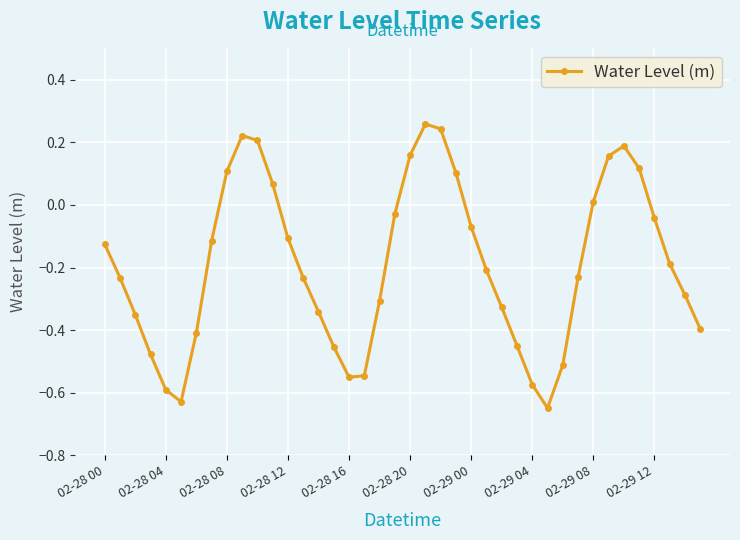

What is the sum of all values?

-7.6